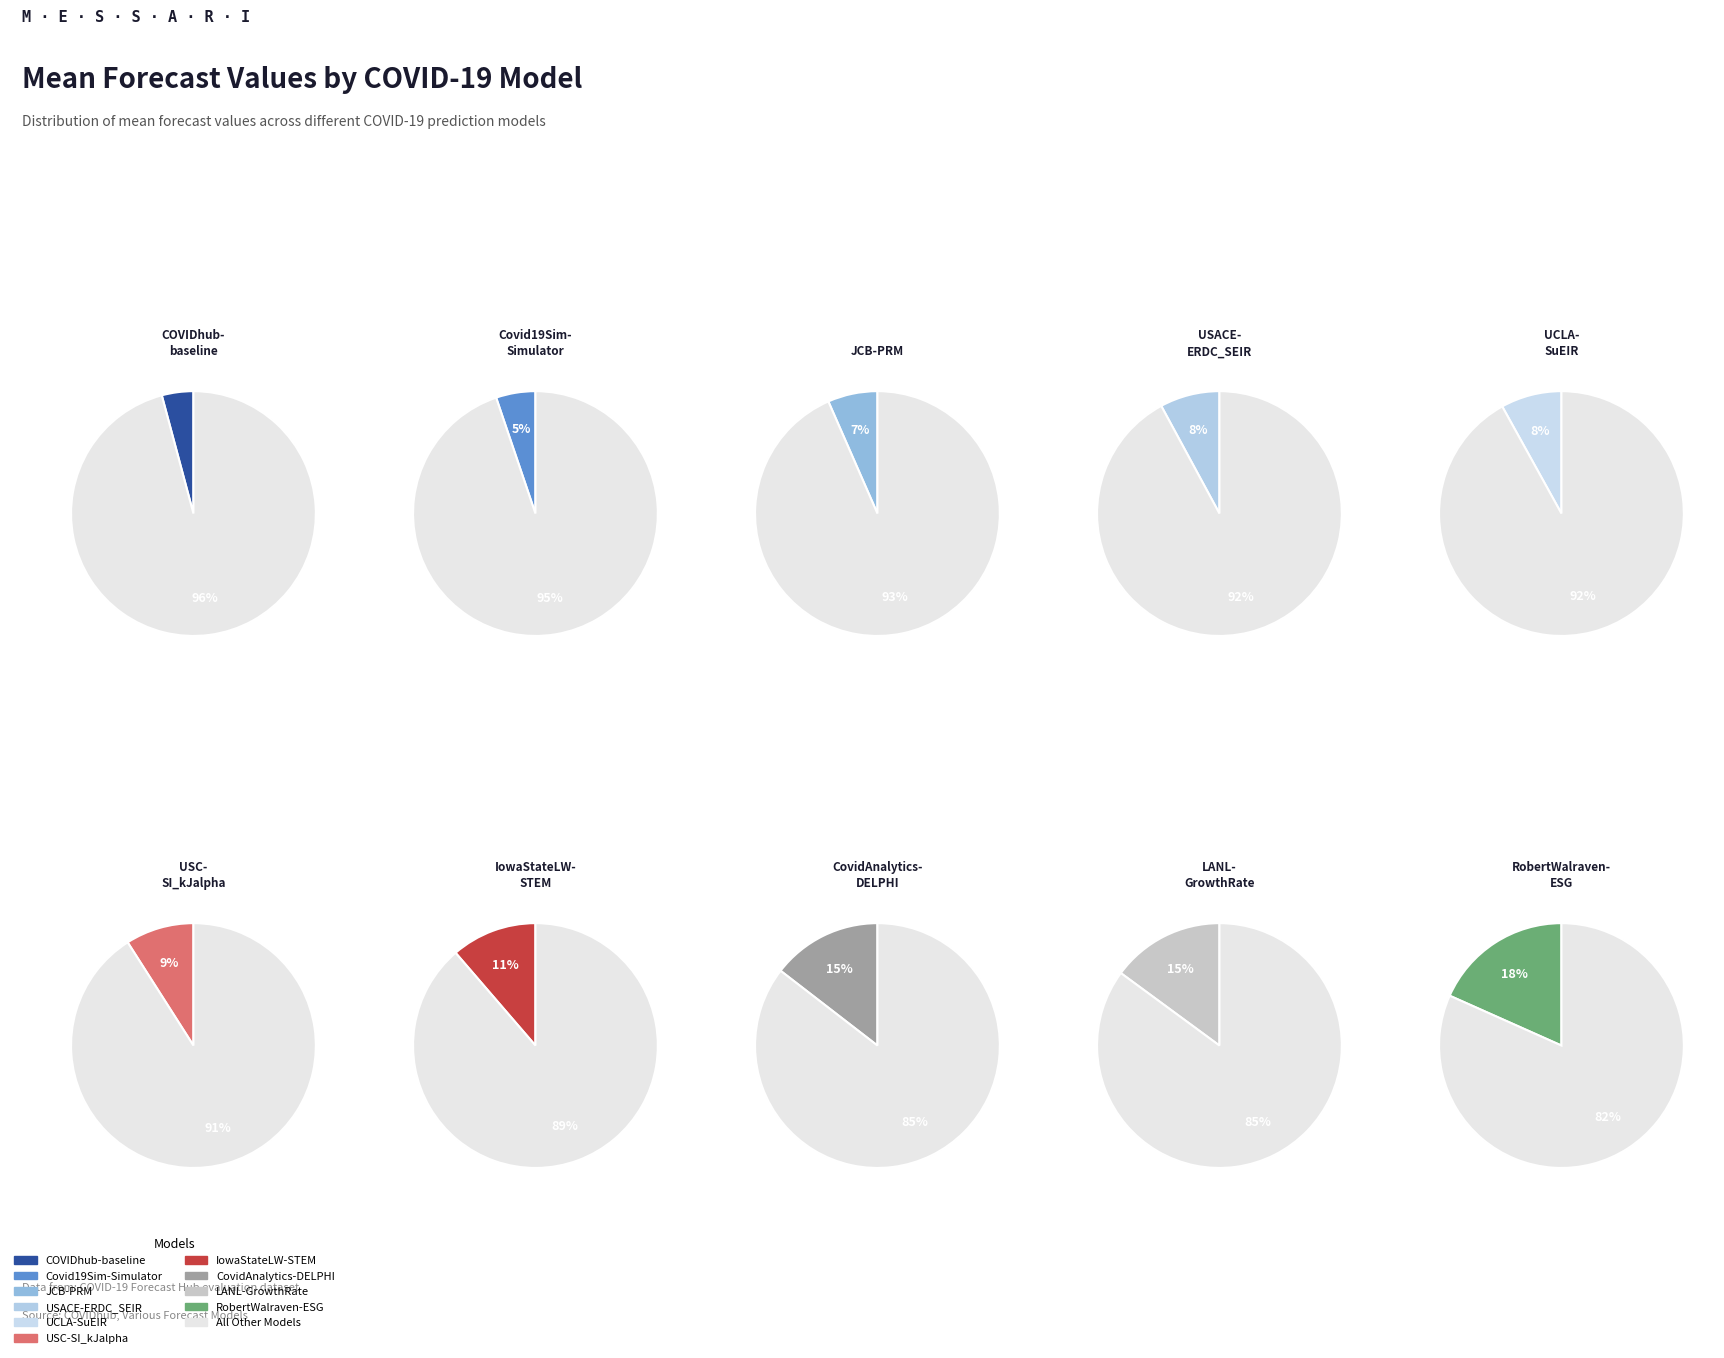

Is RobertWalraven-ESG the majority of the pie?

No